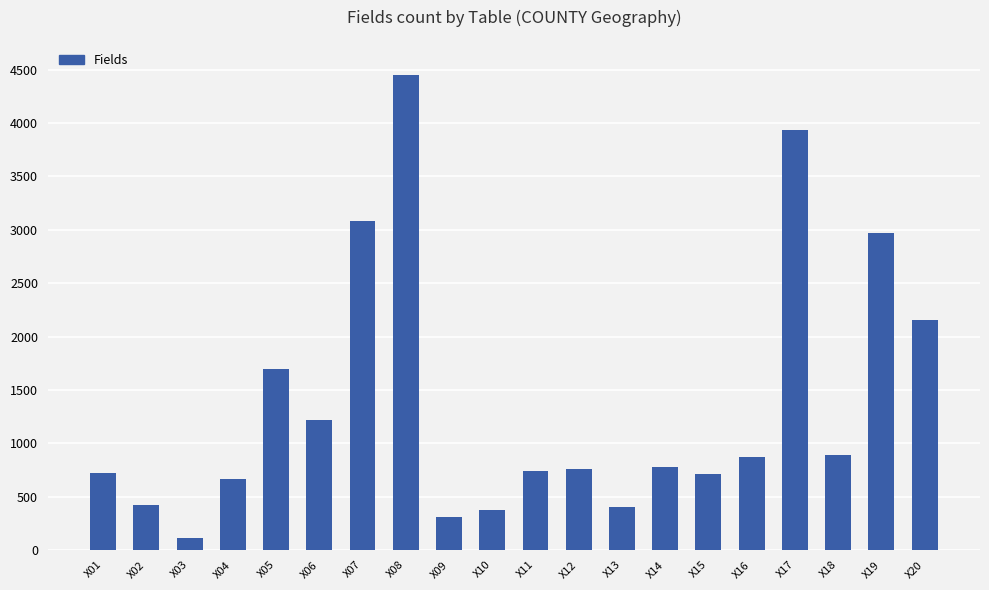

Which category has the highest value across all series?

X08